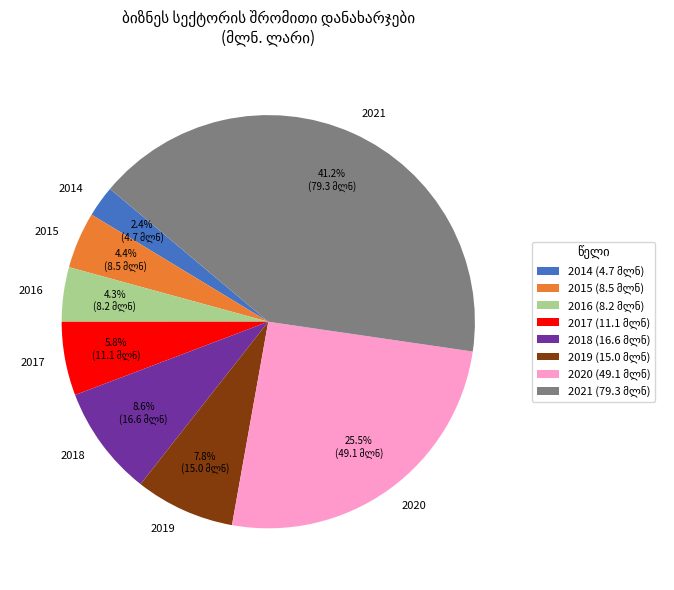

Does any single category account for the majority?

No